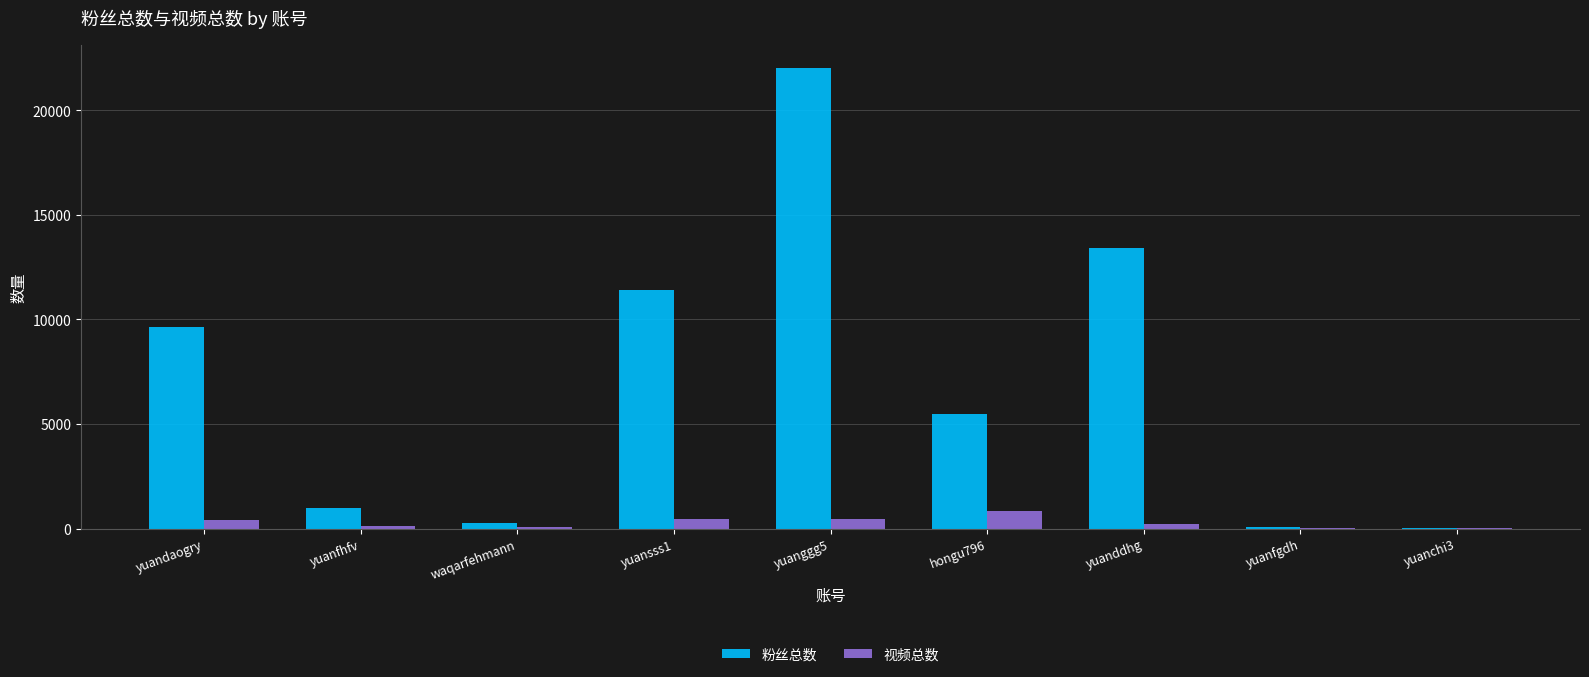

Is it true that 粉丝总数 equals 5504 at hongu796?

True